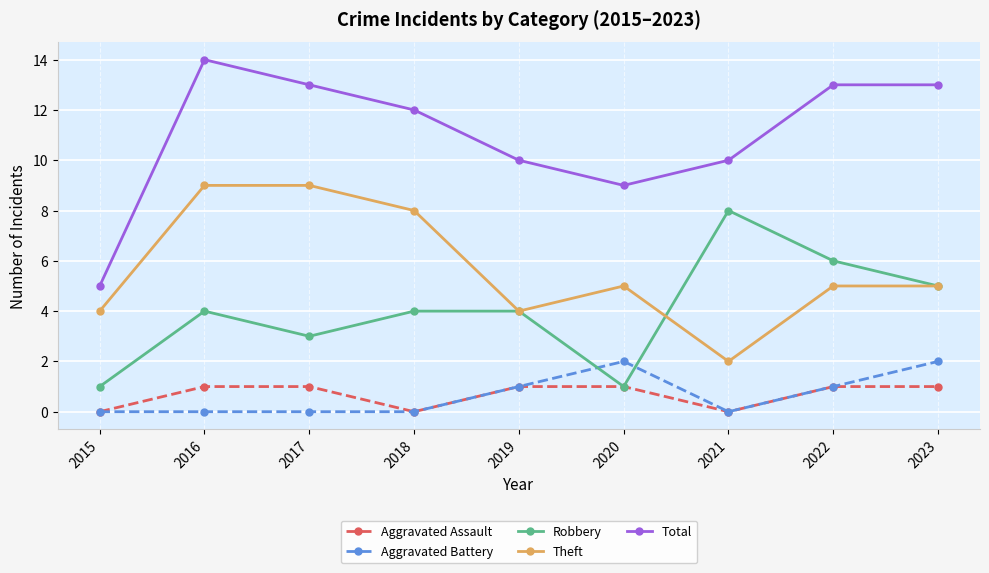

What is the spread (max minus min) of values at 2022?

12